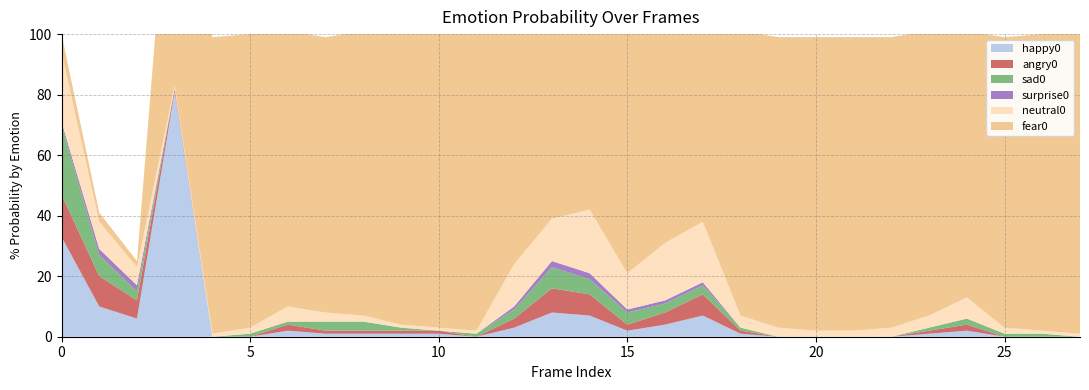

Reading left to right, list all the values displayed in this chart.

happy0: 0.3	0.1	0.1	0.8	0.0	0.0	0.0	0.0	0.0	0.0	0.0	0.0	0.0	0.1	0.1	0.0	0.0	0.1	0.0	0.0	0.0	0.0	0.0	0.0	0.0	0.0	0.0	0.0
neutral0: 0.2	0.1	0.1	0.0	0.0	0.0	0.1	0.0	0.0	0.0	0.0	0.0	0.1	0.1	0.2	0.1	0.2	0.2	0.0	0.0	0.0	0.0	0.0	0.0	0.1	0.0	0.0	0.0
angry0: 0.1	0.1	0.1	0.0	0.0	0.0	0.0	0.0	0.0	0.0	0.0	0.0	0.0	0.1	0.1	0.0	0.0	0.1	0.0	0.0	0.0	0.0	0.0	0.0	0.0	0.0	0.0	0.0
sad0: 0.2	0.1	0.0	0.0	0.0	0.0	0.0	0.0	0.0	0.0	0.0	0.0	0.0	0.1	0.1	0.0	0.0	0.0	0.0	0.0	0.0	0.0	0.0	0.0	0.0	0.0	0.0	0.0
surprise0: 0.0	0.0	0.0	0.0	0.0	0.0	0.0	0.0	0.0	0.0	0.0	0.0	0.0	0.0	0.0	0.0	0.0	0.0	0.0	0.0	0.0	0.0	0.0	0.0	0.0	0.0	0.0	0.0
fear0: 0.1	0.0	0.0	1.0	1.0	1.0	0.9	0.9	0.9	1.0	1.0	1.0	0.8	0.6	0.6	0.8	0.7	0.7	0.9	1.0	1.0	1.0	1.0	0.9	0.9	1.0	1.0	1.0